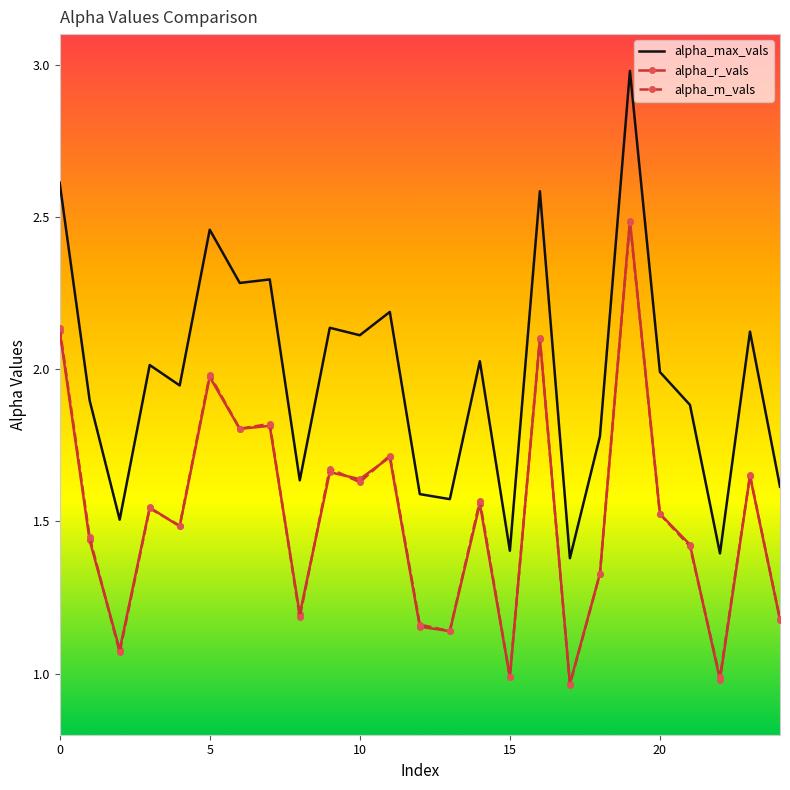

True or false: alpha_r_vals and alpha_max_vals cross at least once.

False